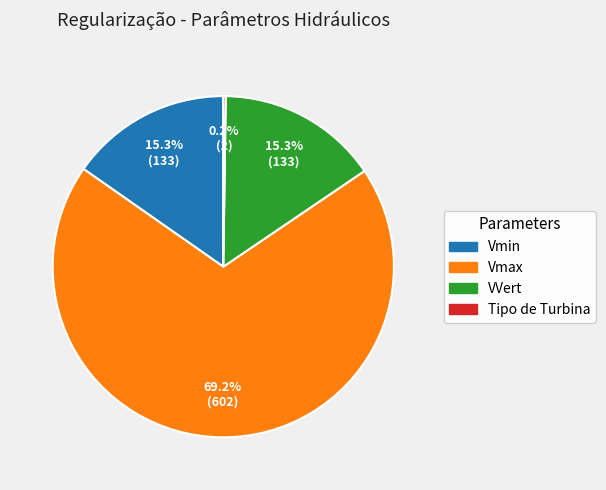

Approximately how many times larger is the value at VVert compared to Vmin?

1.0